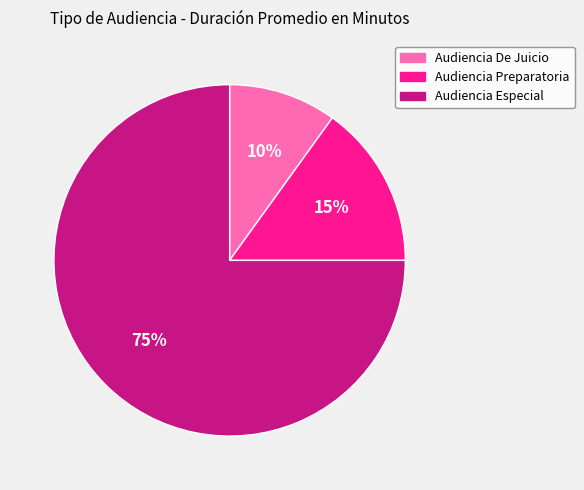

Which has a higher value, Audiencia De Juicio or Audiencia Especial?

Audiencia Especial